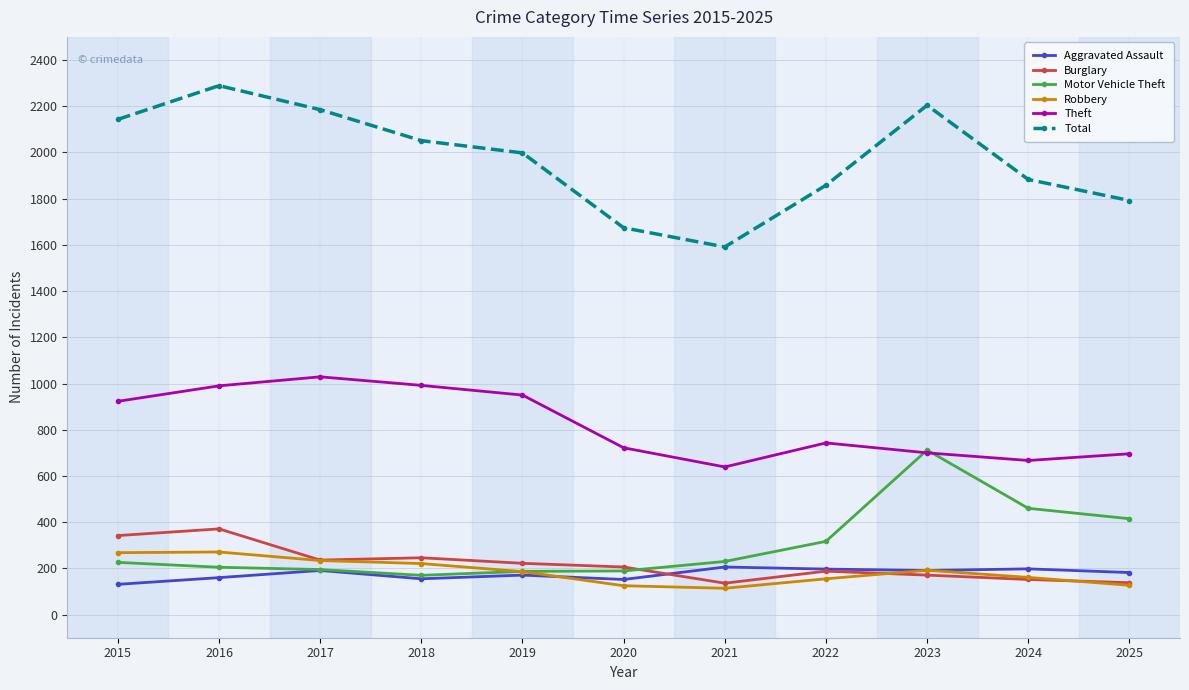

True or false: Motor Vehicle Theft has a value of 615 at 2024.

False